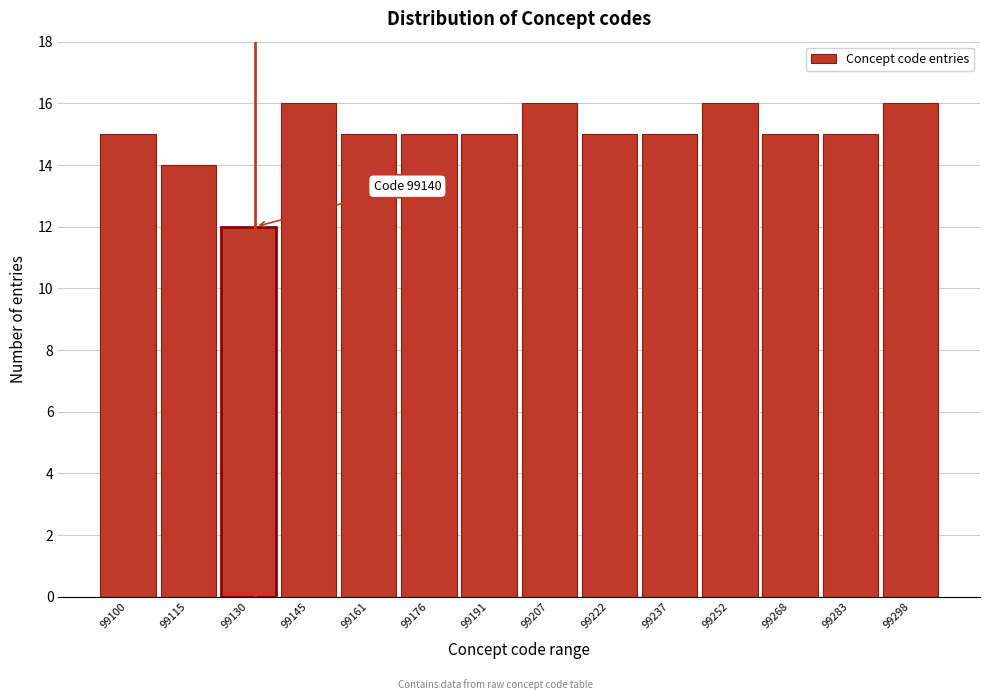

Reading left to right, transcribe all the data shown in this chart.

15	14	12	16	15	15	15	16	15	15	16	15	15	16